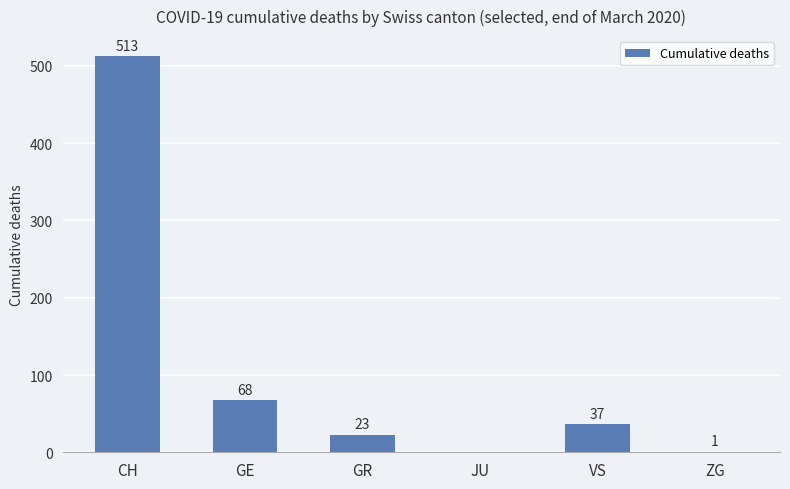

Reading right to left, list all the values displayed in this chart.

1	37	0	23	68	513